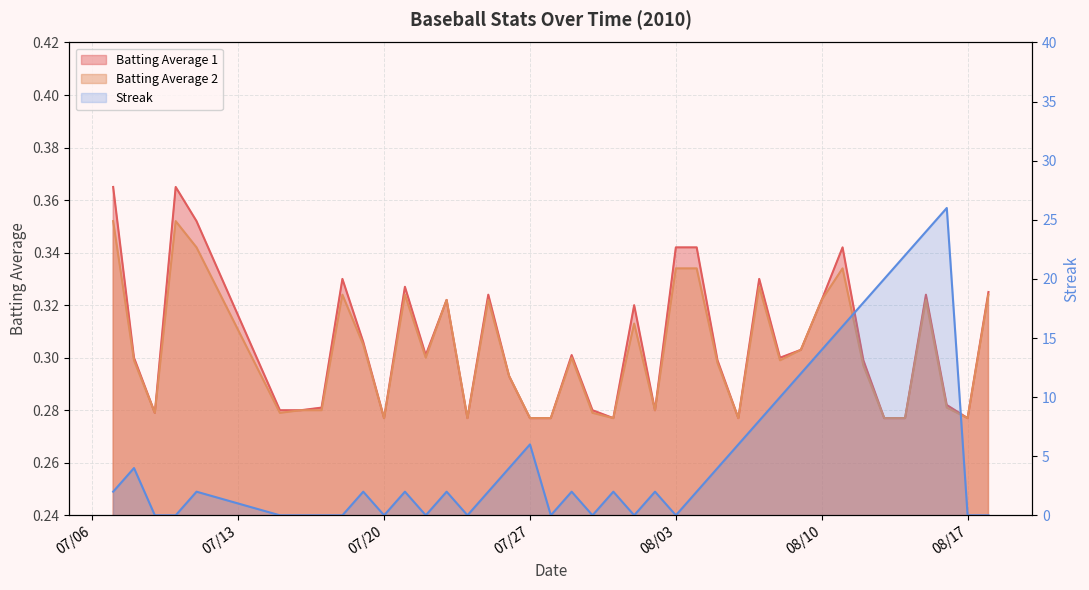

What is the sum of all Batting Average 2 values?

12.1